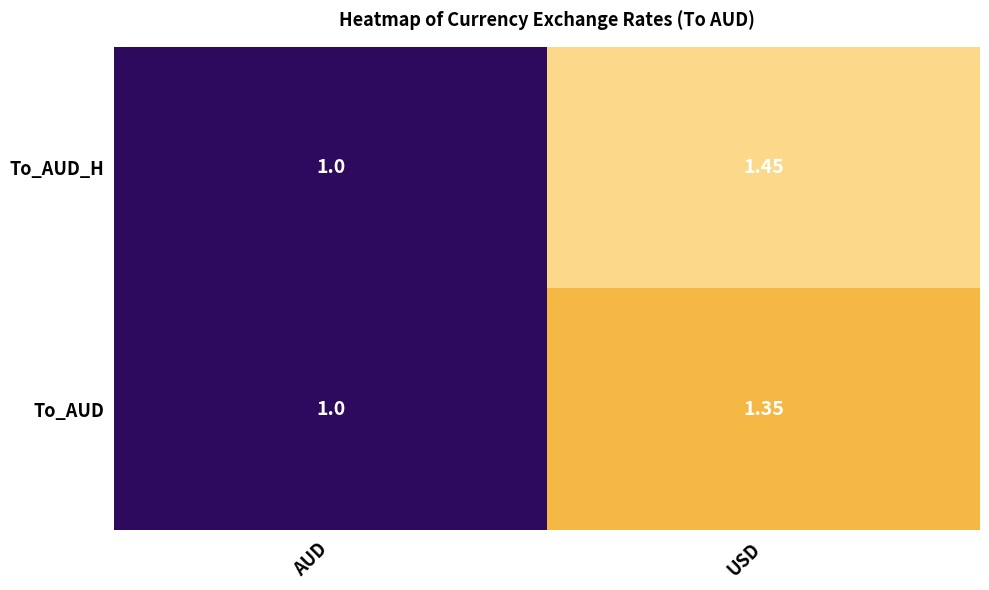

What is the minimum value shown in the chart?

1.0